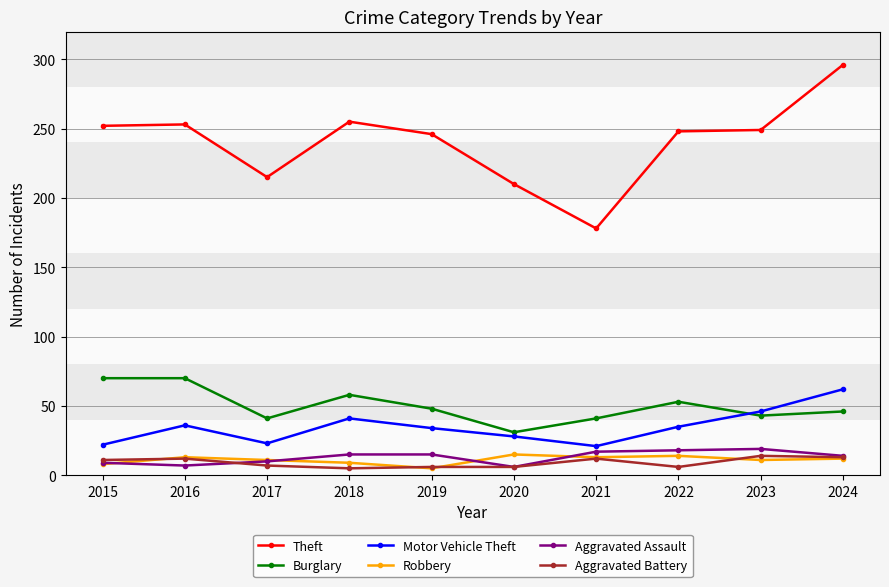

Which category has the highest value in the Theft series?

2024